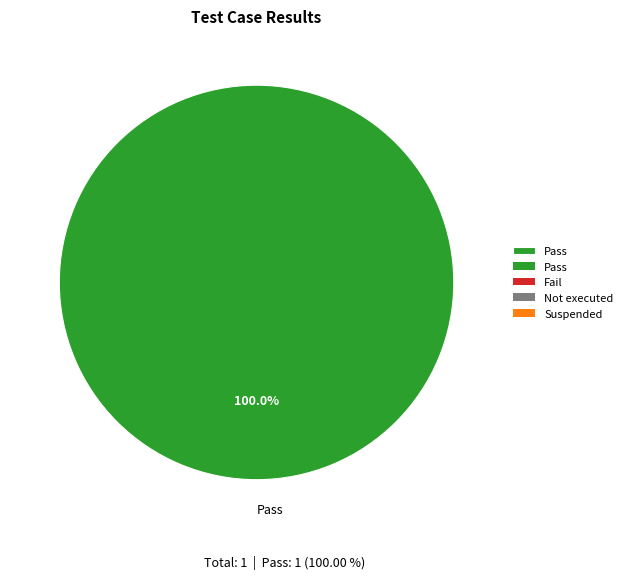

The Pass slice represents 88% of the pie. True or false?

False